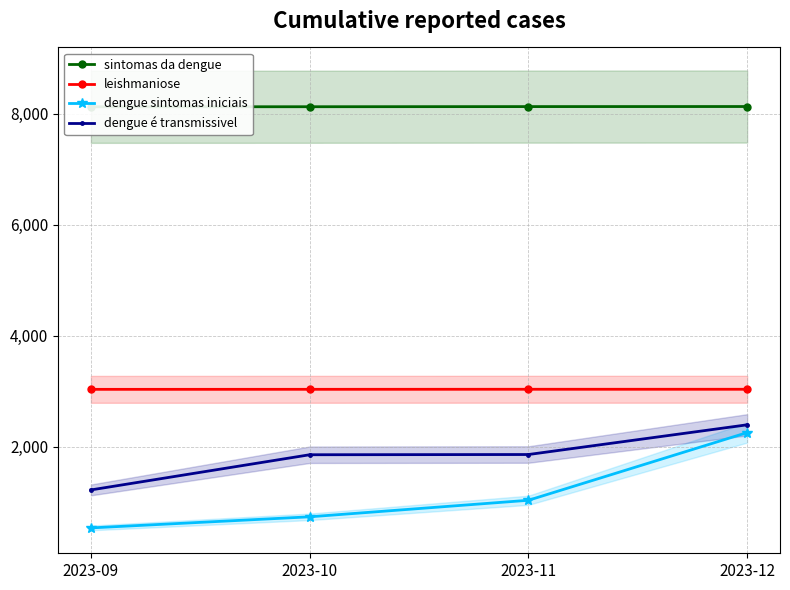

True or false: leishmaniose and dengue sintomas iniciais cross at least once.

False